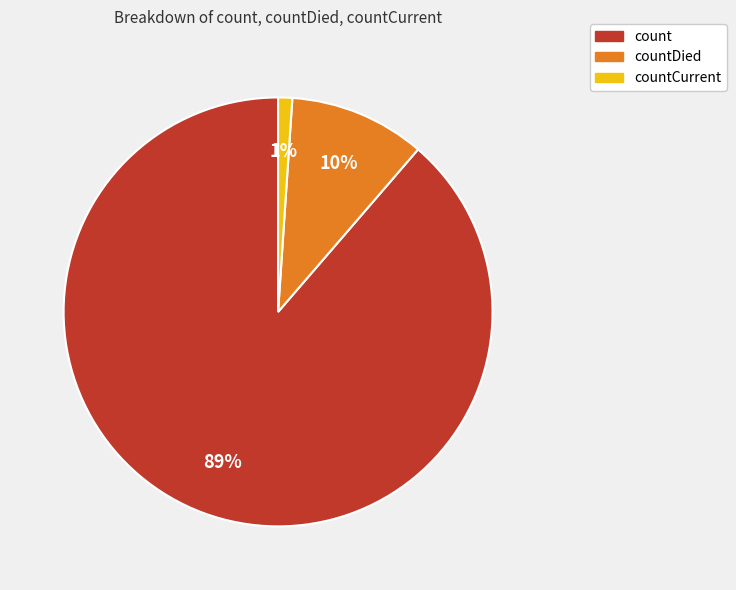

True or false: countDied accounts for 25% of the total.

False